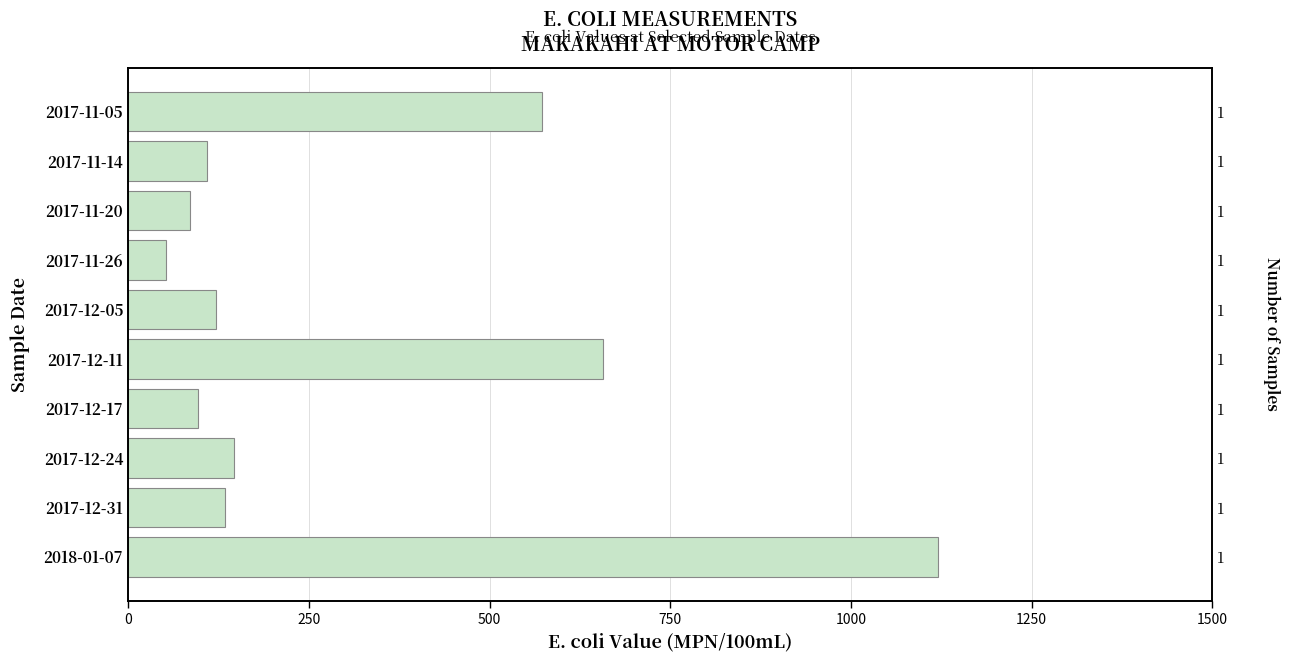

The chart shows a value of 456 at 2018-01-07. True or false?

False